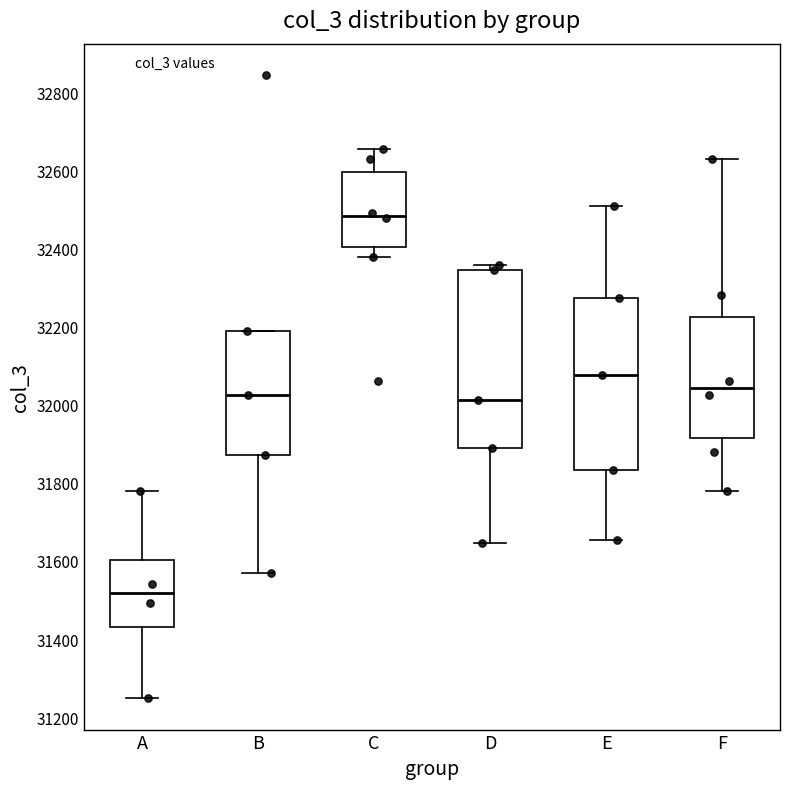

Reading left to right, read every box against the y-axis: the position of its median line, the range the box covers, and the ends of its whiskers. The values are not printed on the chart, so give them approximately, as read against the axis.

A: median 31520, box 31440 to 31600, whiskers 31240 to 31780
B: median 32020, box 31880 to 32180, whiskers 31560 to 32180
C: median 32480, box 32400 to 32600, whiskers 32380 to 32660
D: median 32020, box 31880 to 32340, whiskers 31640 to 32360
E: median 32080, box 31840 to 32280, whiskers 31660 to 32520
F: median 32040, box 31920 to 32220, whiskers 31780 to 32640